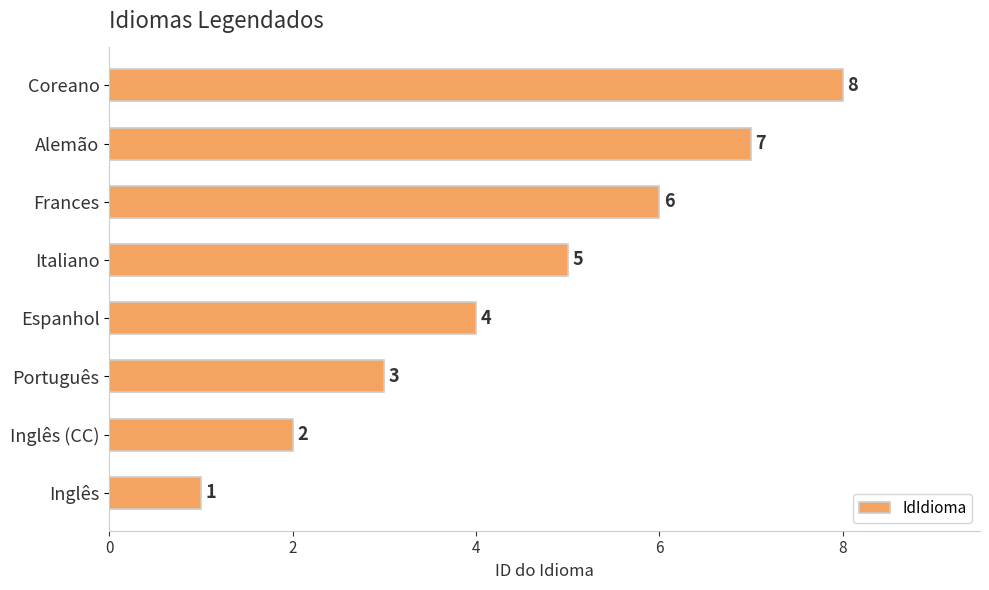

Which label corresponds to the smallest value in the chart?

Inglês